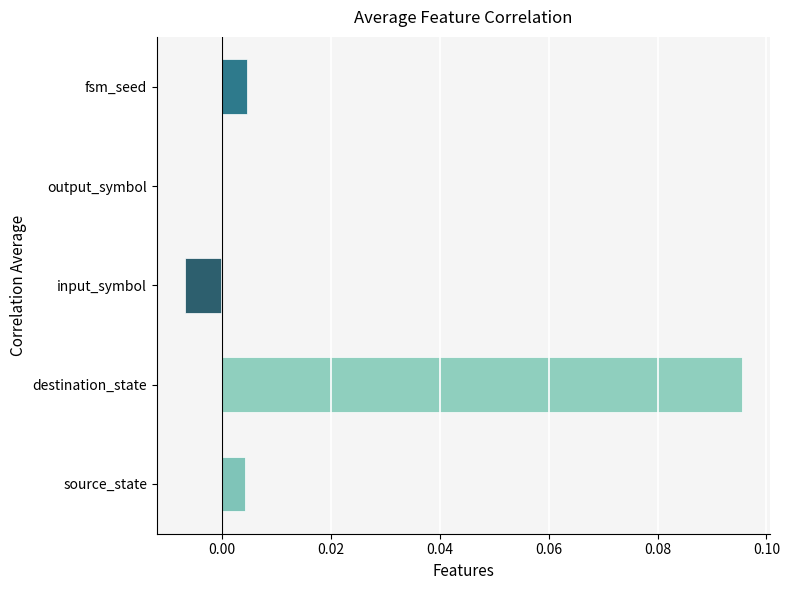

Is it true that the value at fsm_seed is 0.0?

True